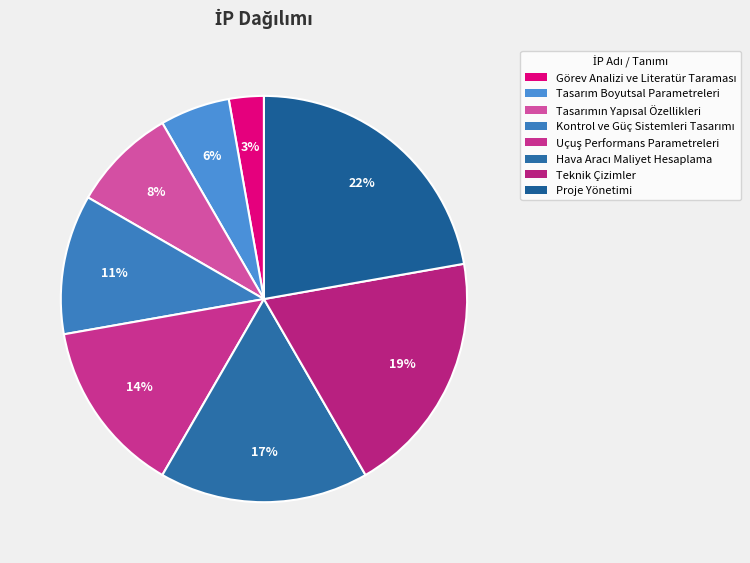

Rank the categories by value from lowest to highest.

Görev Analizi ve
Literatür Taraması, Tasarım Boyutsal
Parametrelerinin Belirlenmesi, Tasarımın Yapısal
Özellikleri, Kontrol ve Güç
Sistemleri Tasarımı, Uçuş Performans
Parametreleri, Hava Aracı Maliyet
Hesaplama, Teknik Çizimler, Proje Yönetimi